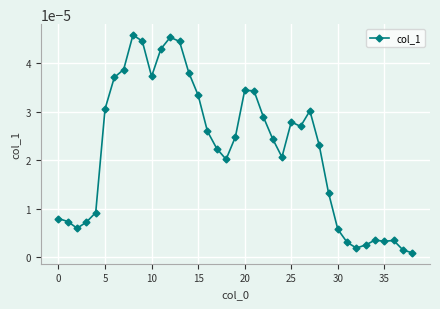

True or false: there are more than 0 points higher than both neighbors.

True